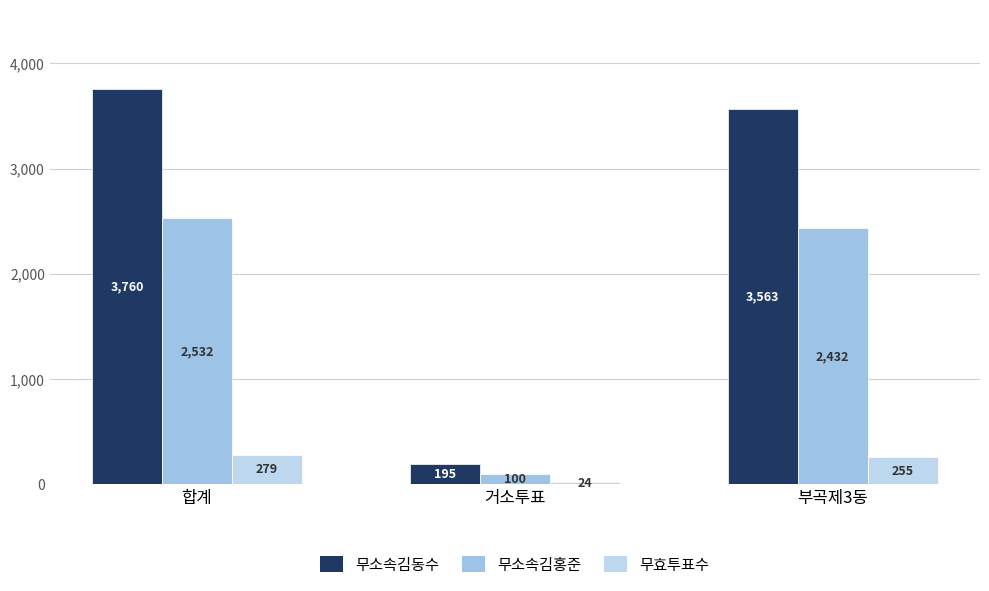

Reading left to right, what are all the values shown in this chart?

무소속김동수: 3760	195	3563
무소속김홍준: 2532	100	2432
무효투표수: 279	24	255